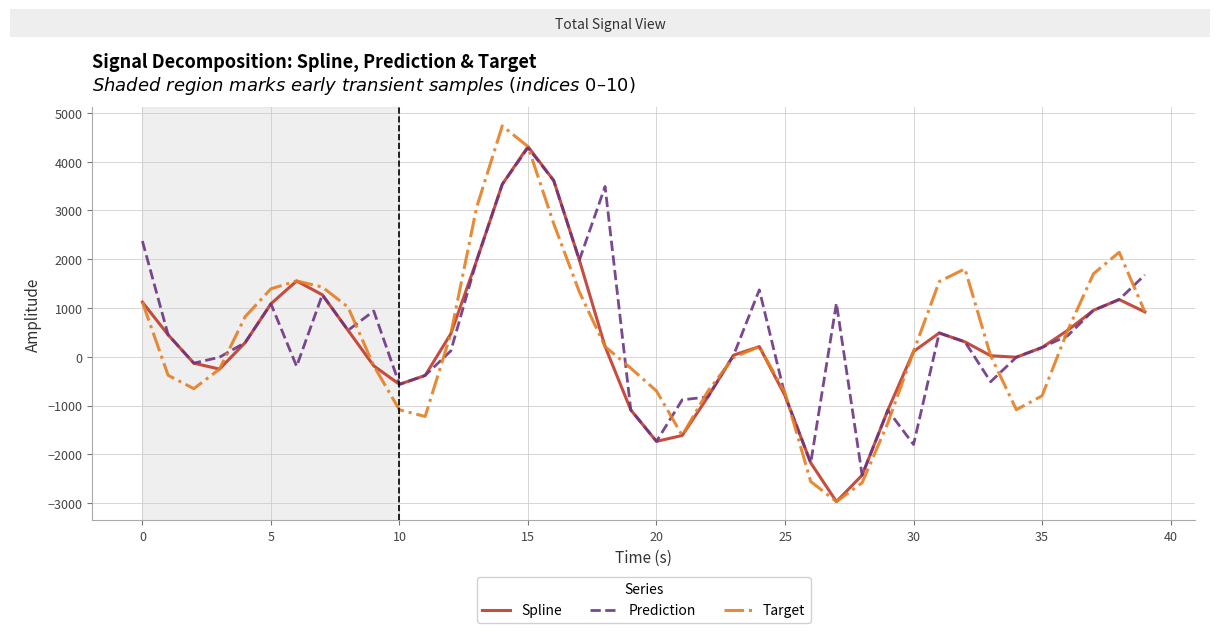

What is the maximum value for Prediction?

4283.7